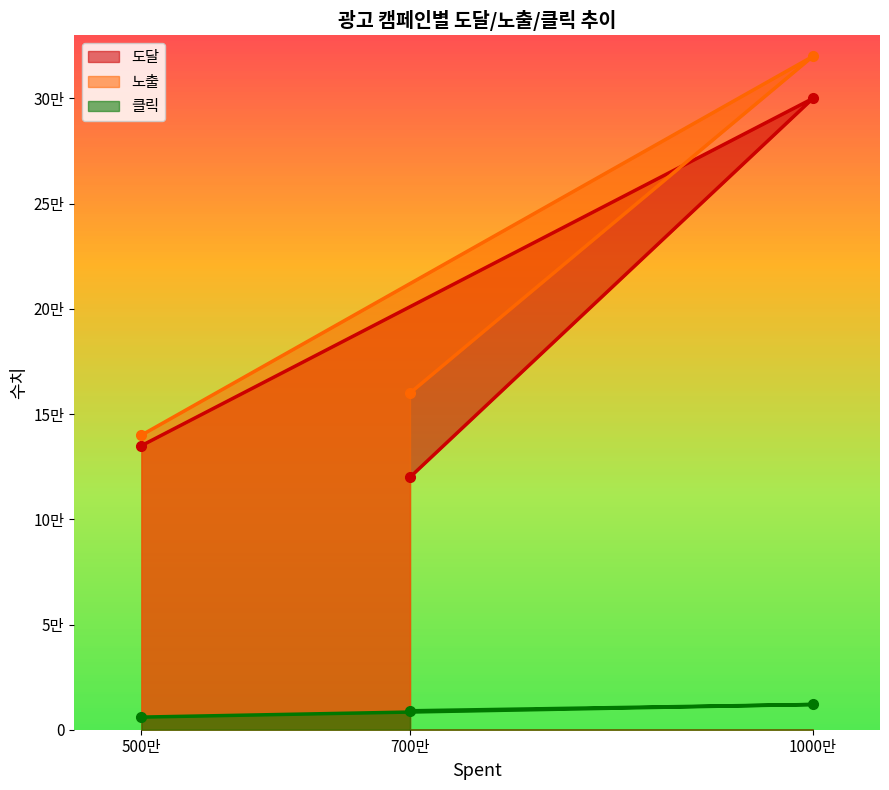

How many series are shown in this chart?

3